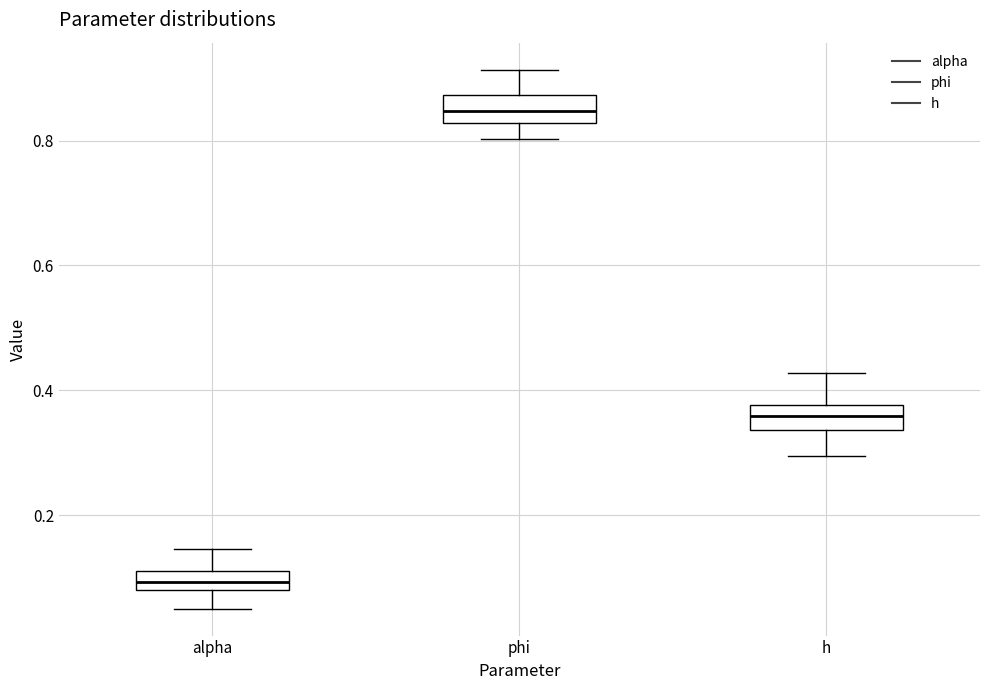

Reading left to right, read every box against the y-axis: the position of its median line, the range the box covers, and the ends of its whiskers. The values are not printed on the chart, so give them approximately, as read against the axis.

alpha: median 0.10, box 0.08 to 0.12, whiskers 0.06 to 0.14
phi: median 0.84, box 0.82 to 0.88, whiskers 0.80 to 0.92
h: median 0.36, box 0.34 to 0.38, whiskers 0.30 to 0.42